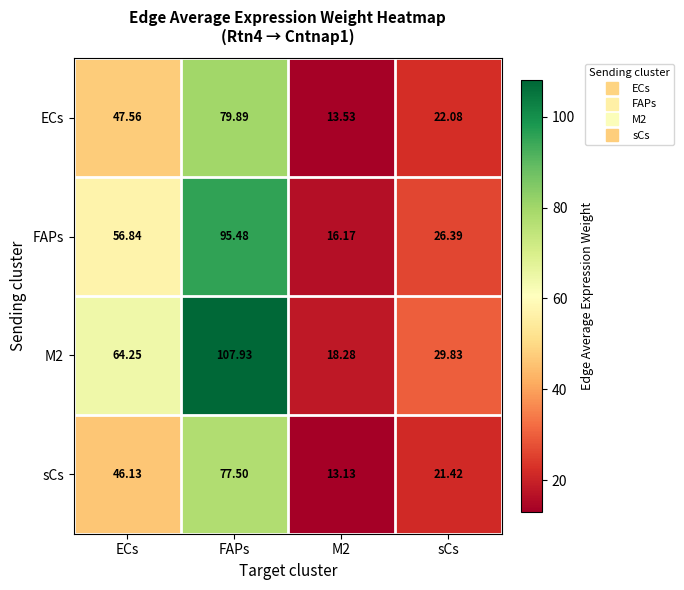

Which label corresponds to the largest value in the chart?

FAPs